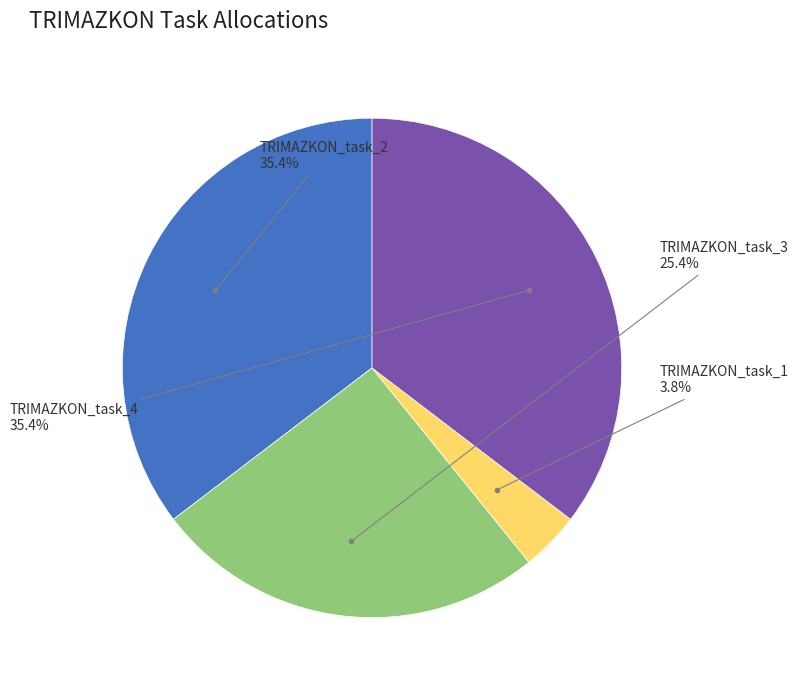

Is there any slice that represents more than half of the pie?

No